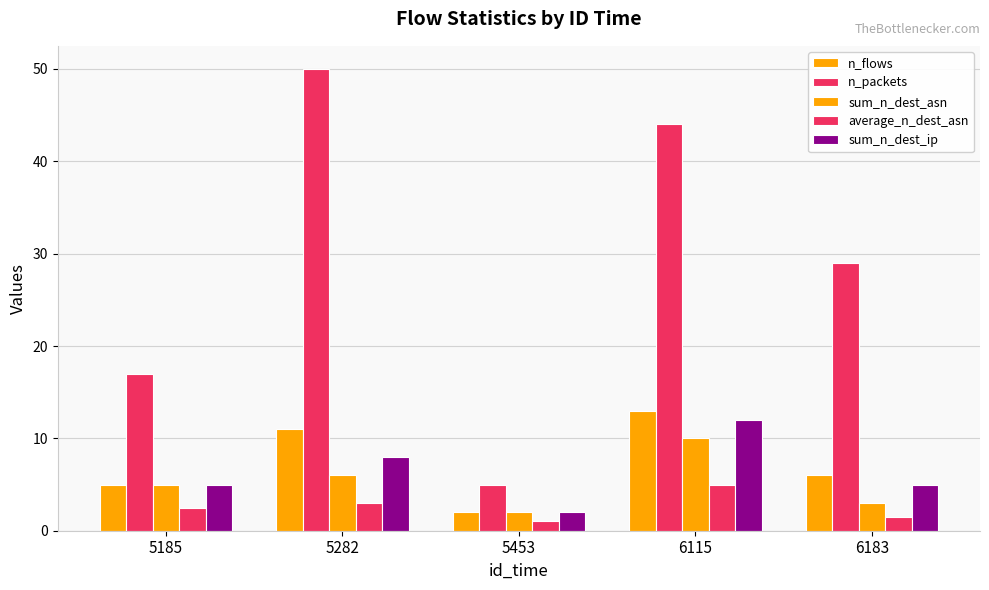

How many data points does each series have?

5